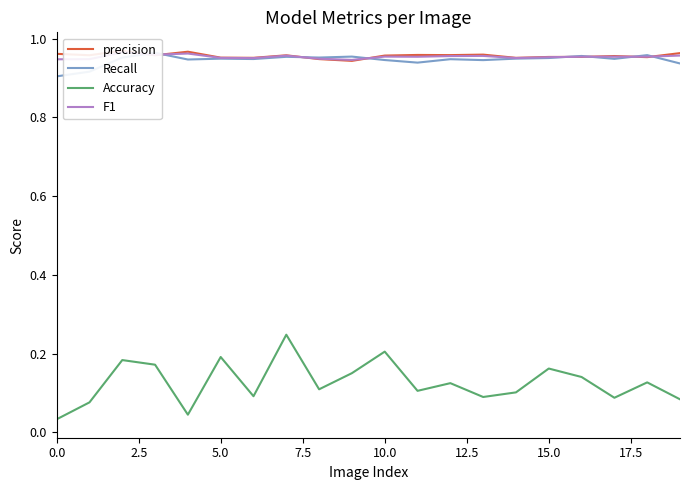

Reading left to right, transcribe all the data shown in this chart.

precision: 1.0	1.0	1.0	1.0	1.0	1.0	1.0	1.0	0.9	0.9	1.0	1.0	1.0	1.0	1.0	1.0	1.0	1.0	1.0	1.0
Recall: 0.9	0.9	1.0	1.0	0.9	0.9	0.9	1.0	1.0	1.0	0.9	0.9	0.9	0.9	0.9	1.0	1.0	0.9	1.0	0.9
Accuracy: 0.0	0.1	0.2	0.2	0.0	0.2	0.1	0.2	0.1	0.2	0.2	0.1	0.1	0.1	0.1	0.2	0.1	0.1	0.1	0.1
F1: 0.9	0.9	1.0	1.0	1.0	1.0	1.0	1.0	0.9	0.9	1.0	1.0	1.0	1.0	1.0	1.0	1.0	1.0	1.0	1.0